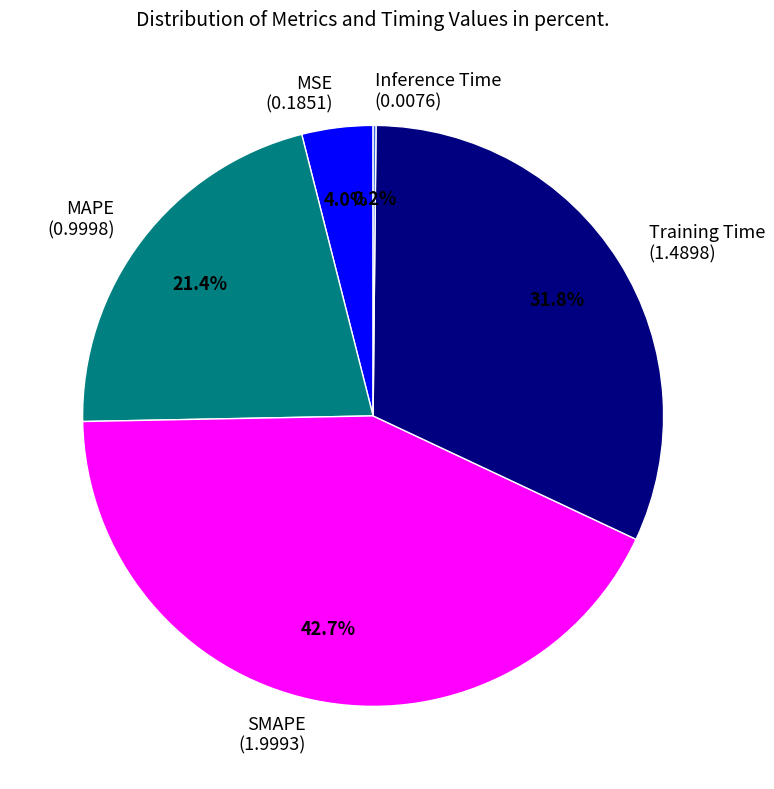

What is the total percentage of MSE (0.1851) and Training Time (1.4898)?

35.8%